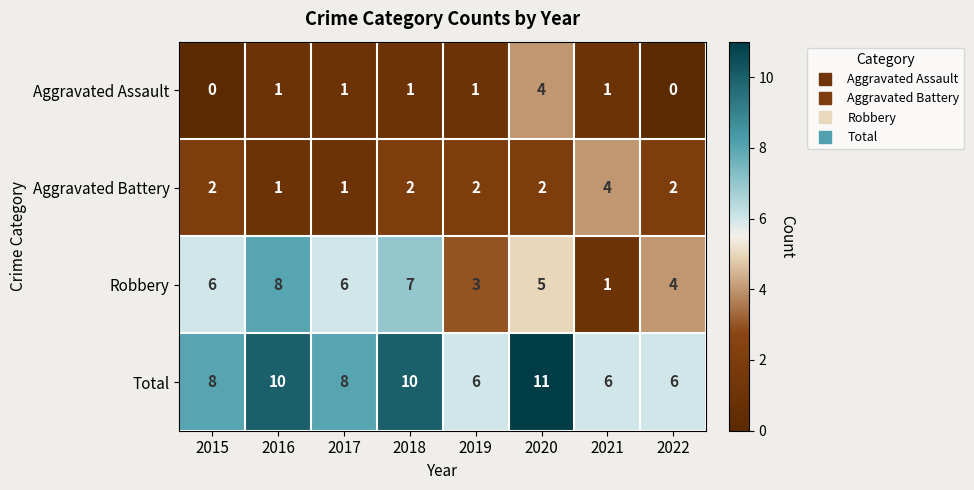

What is the spread (max minus min) of values at 2020?

9